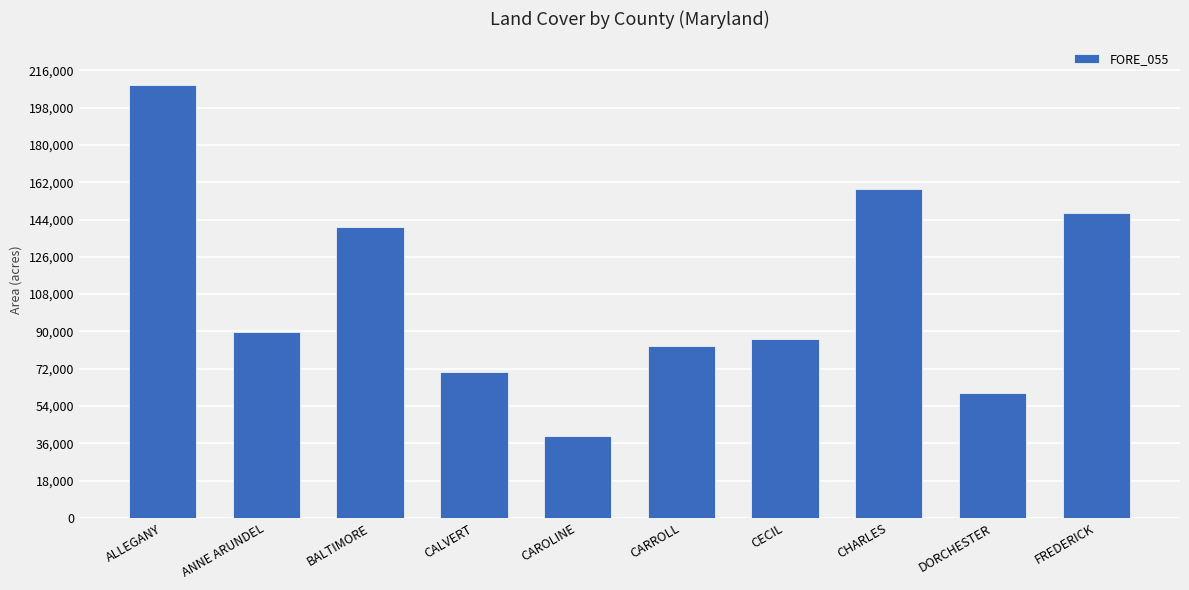

What is the change in value from CAROLINE to DORCHESTER?

+20933.5